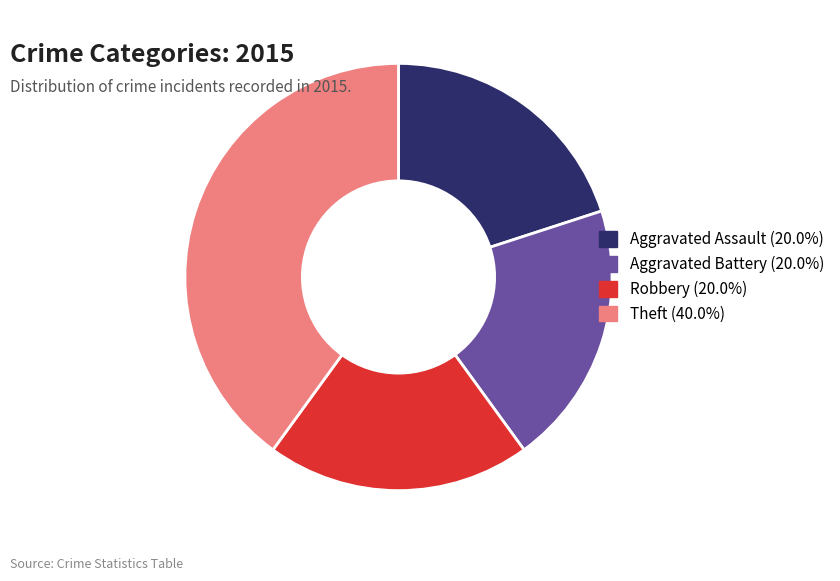

Is the sum of Aggravated Battery and Robbery greater than half?

No